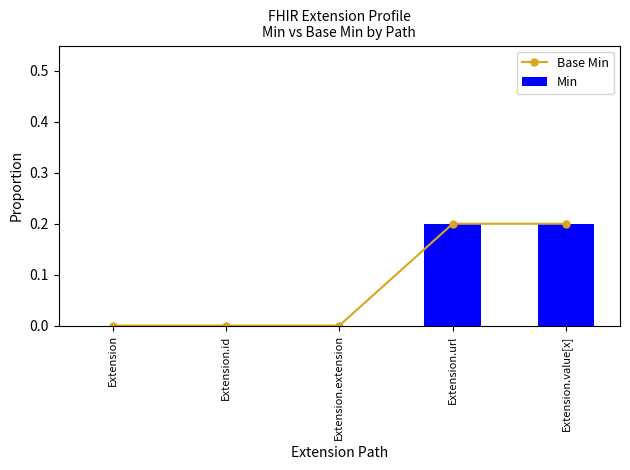

Reading left to right, extract all data points from this chart.

Base Min: Extension=0.0	Extension.id=0.0	Extension.extension=0.0	Extension.url=0.2	Extension.value[x]=0.2
Min: Extension=0.0	Extension.id=0.0	Extension.extension=0.0	Extension.url=0.2	Extension.value[x]=0.2